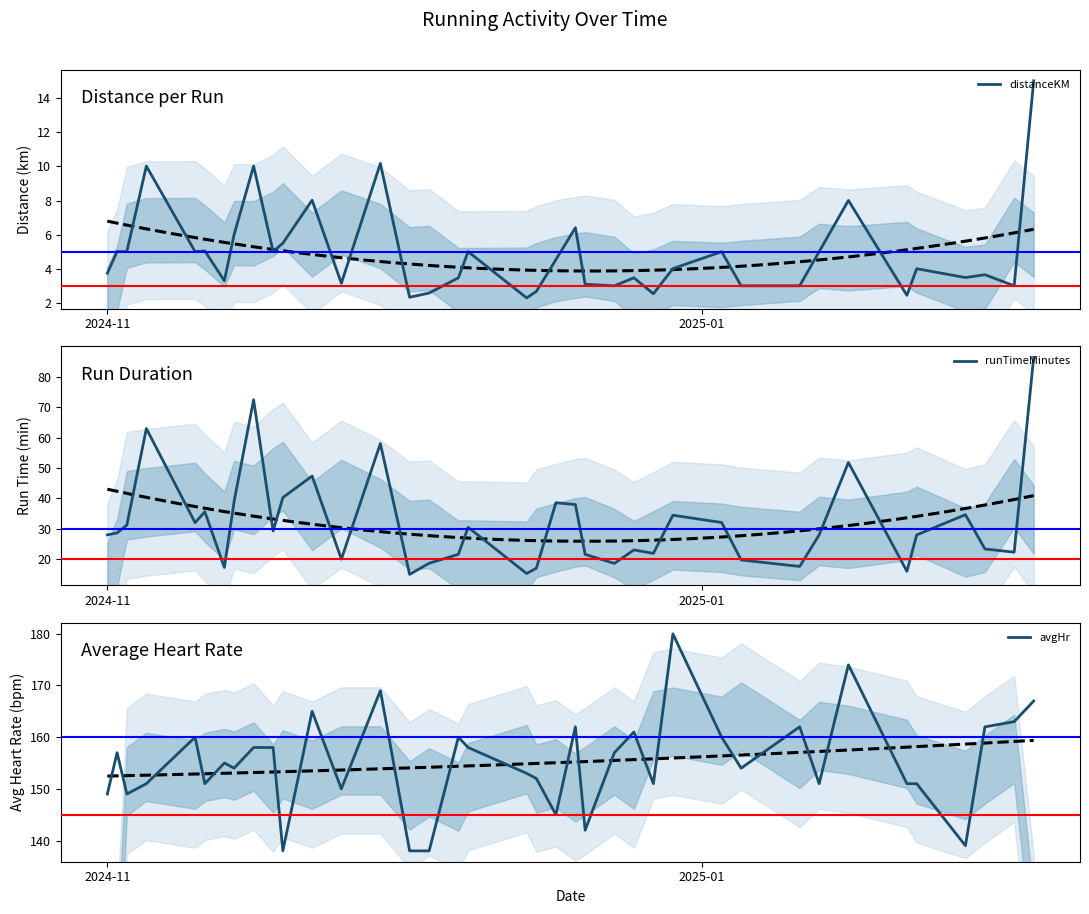

What is the lowest value of the distanceKM series?

2.3